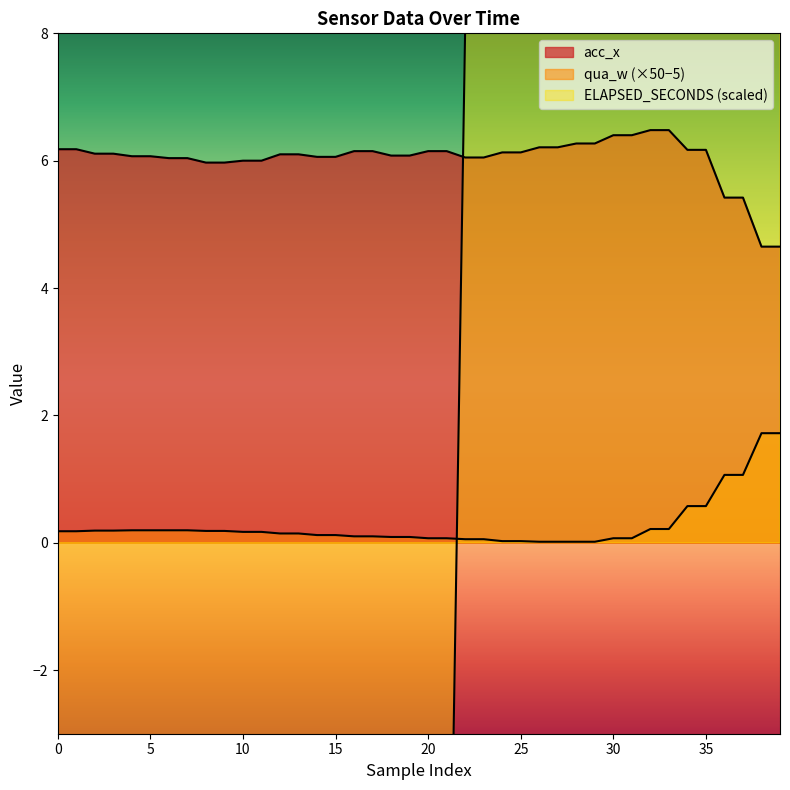

What is the maximum value for acc_x?

6.5